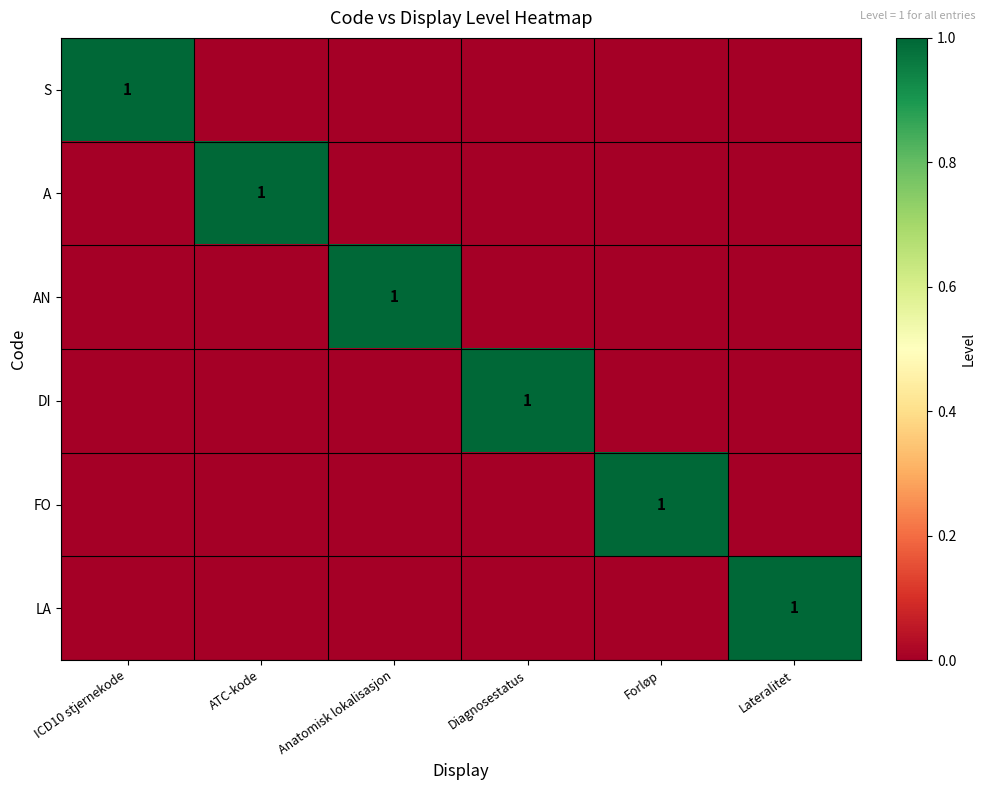

How many positive values does the AN series have?

1